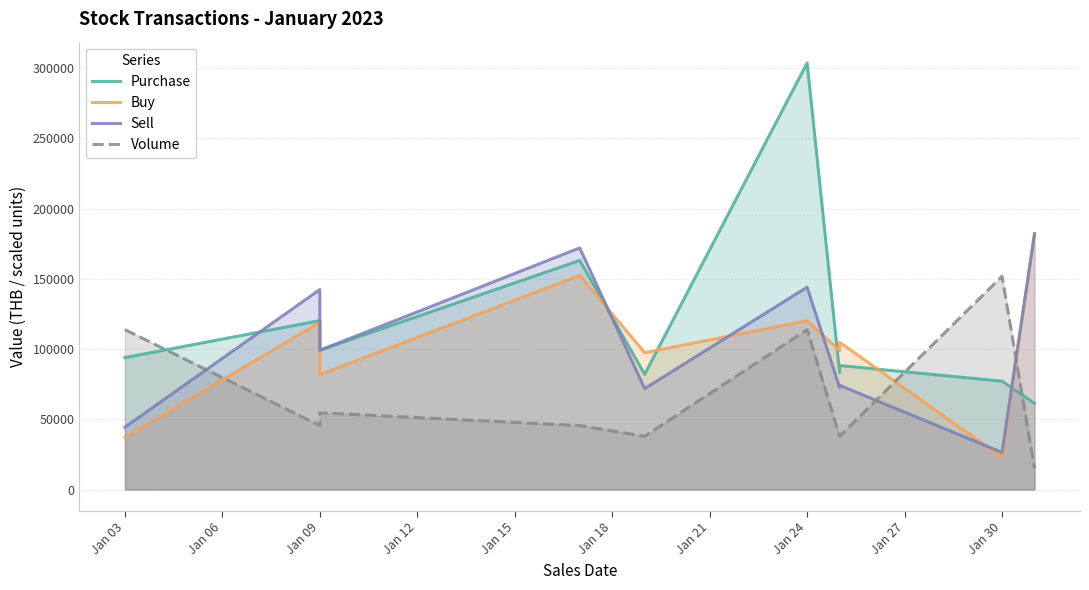

True or false: Sell and Volume cross at least once.

True